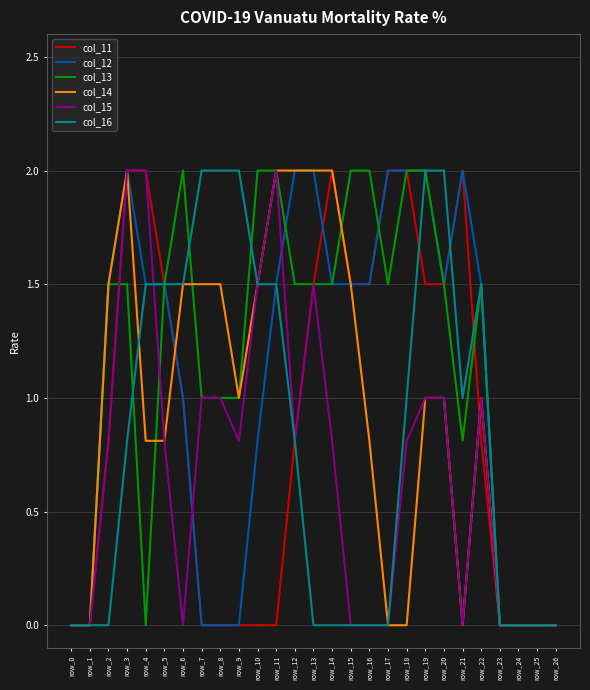

Between row_4 and row_9, which series saw the biggest shift?

col_11